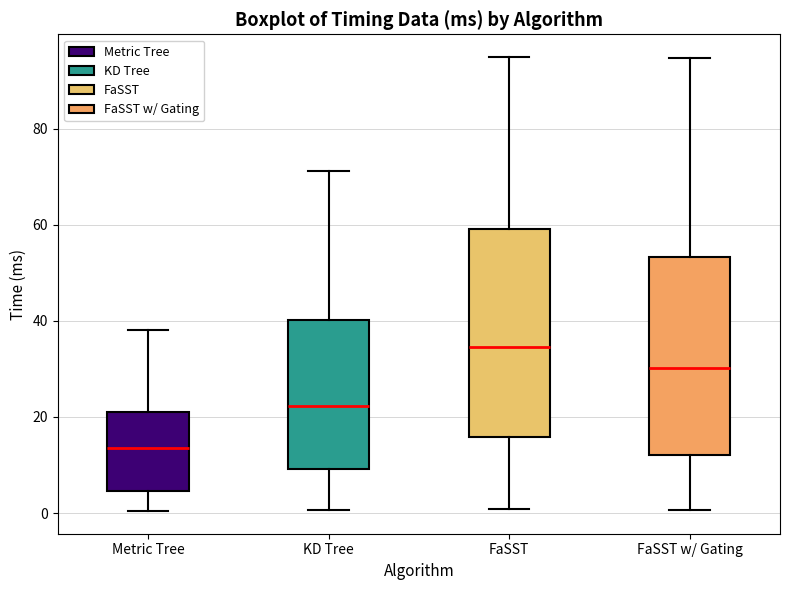

Reading left to right, read every box against the y-axis: the position of its median line, the range the box covers, and the ends of its whiskers. The values are not printed on the chart, so give them approximately, as read against the axis.

Metric Tree: median 14, box 4 to 20, whiskers 0 to 38
KD Tree: median 22, box 10 to 40, whiskers 0 to 72
FaSST: median 34, box 16 to 60, whiskers 0 to 94
FaSST w/ Gating: median 30, box 12 to 54, whiskers 0 to 94